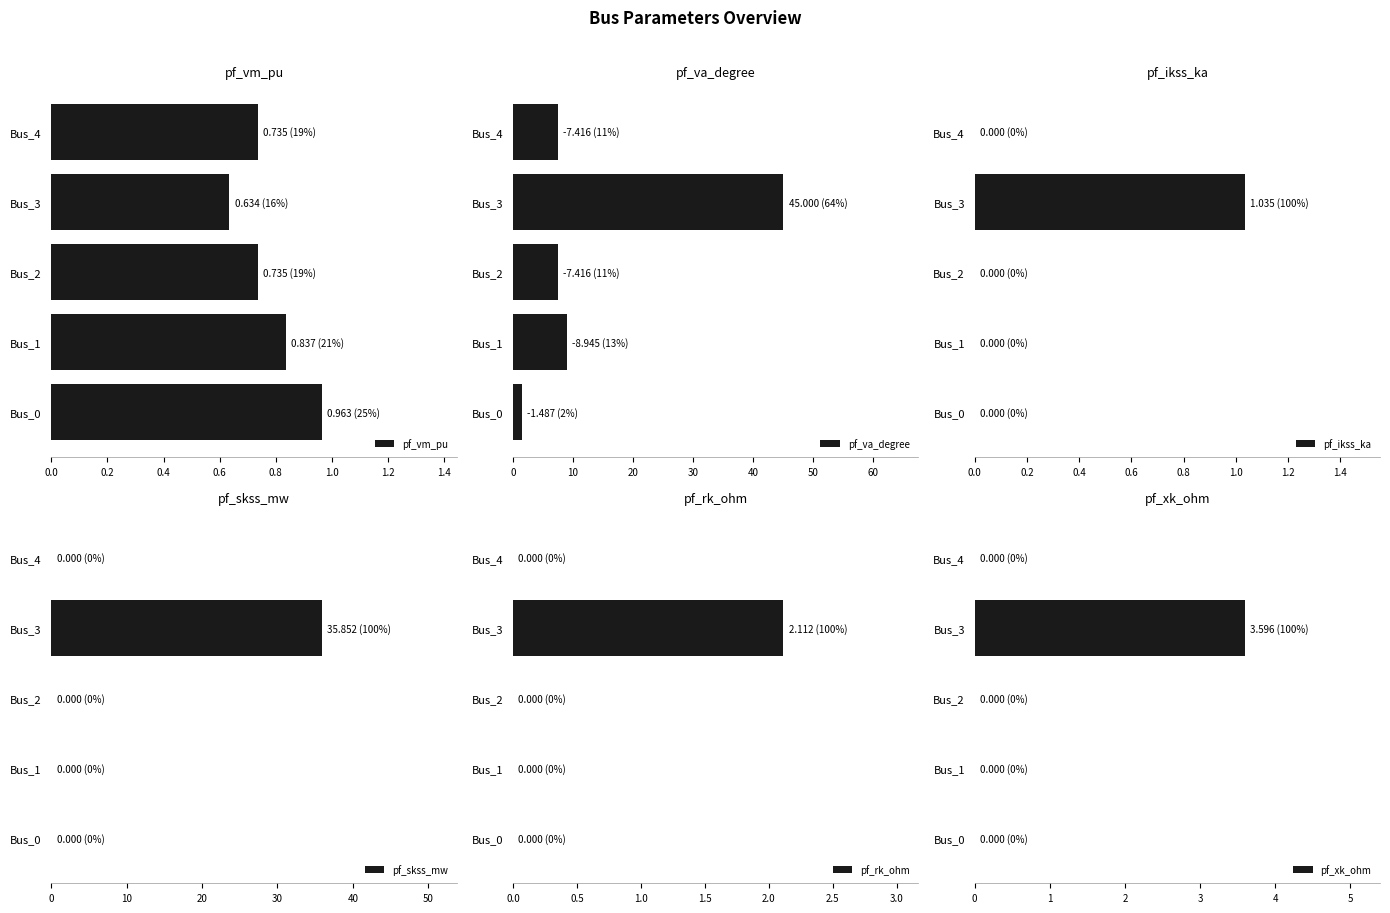

How many groups of bars are there?

5